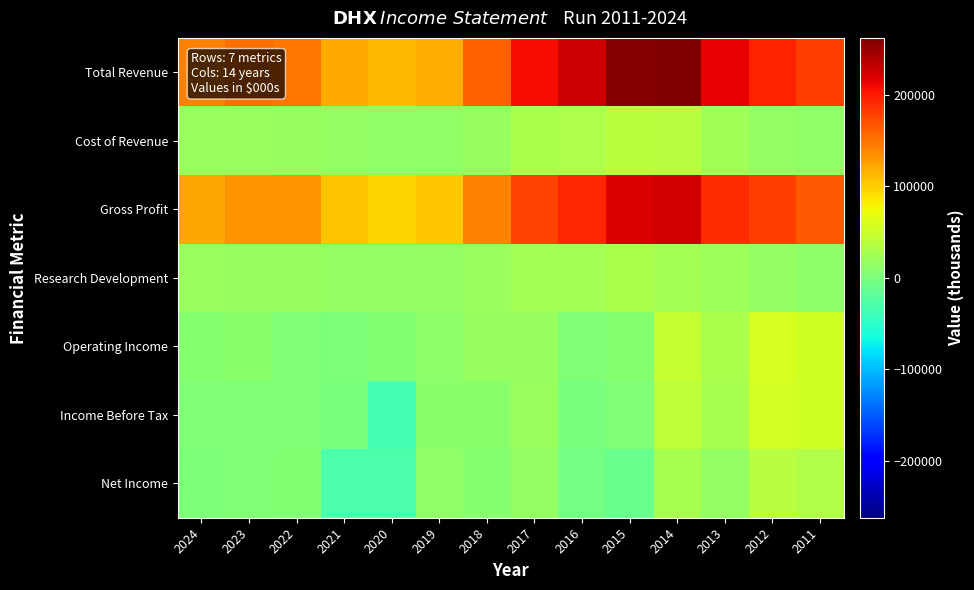

How many series are shown in this chart?

7